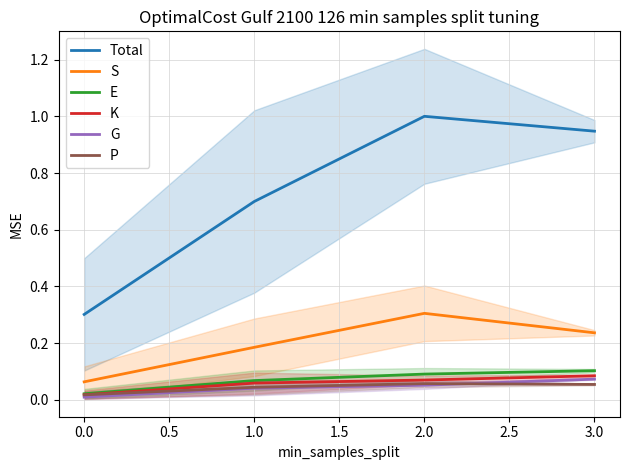

Does the chart have visible grid lines?

Yes